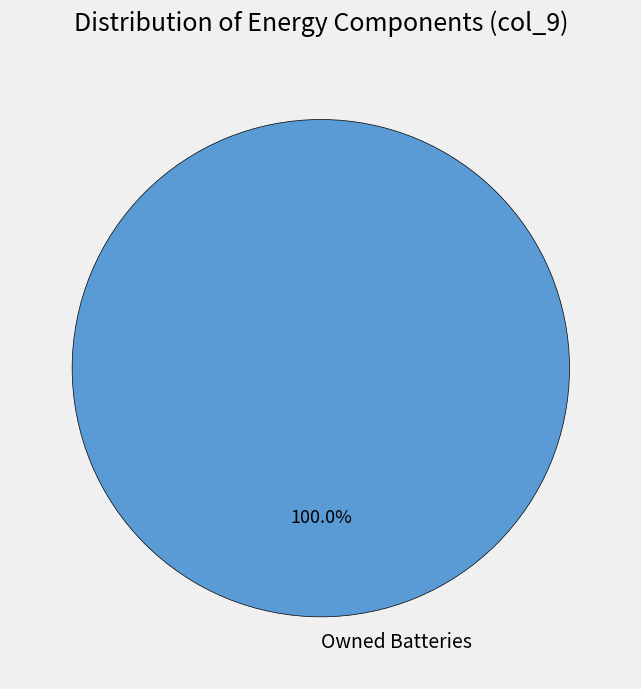

Which category accounts for the majority?

Owned Batteries